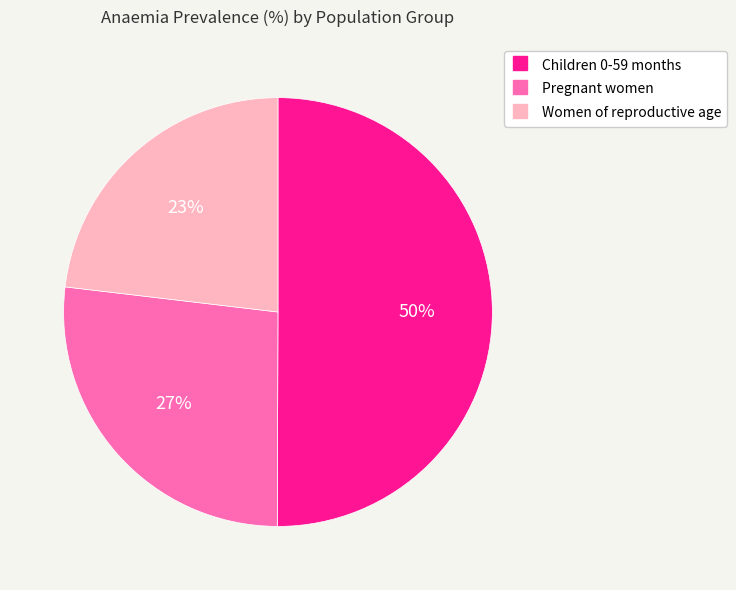

To the nearest percent, what is the difference between the largest and smallest slice percentages?

27%